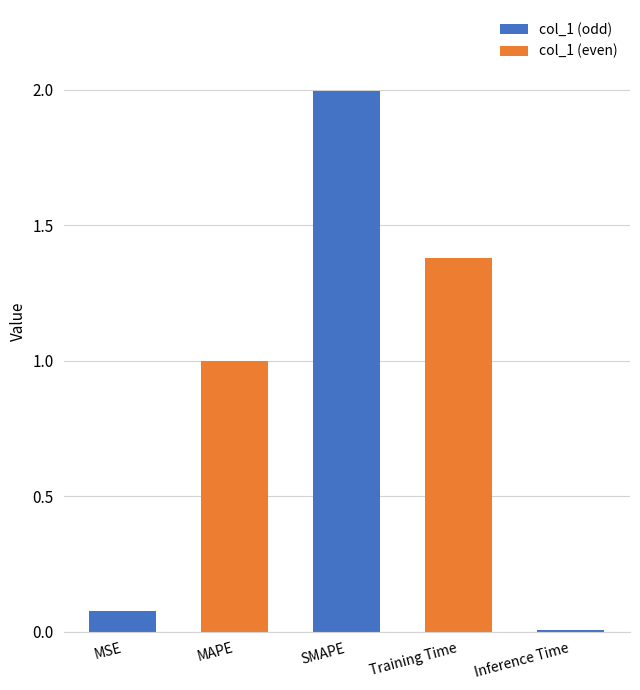

Which label corresponds to the smallest value in the chart?

Inference Time